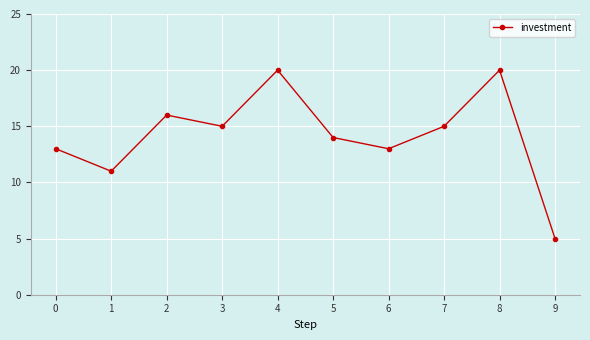

How many lines are shown in the chart?

1